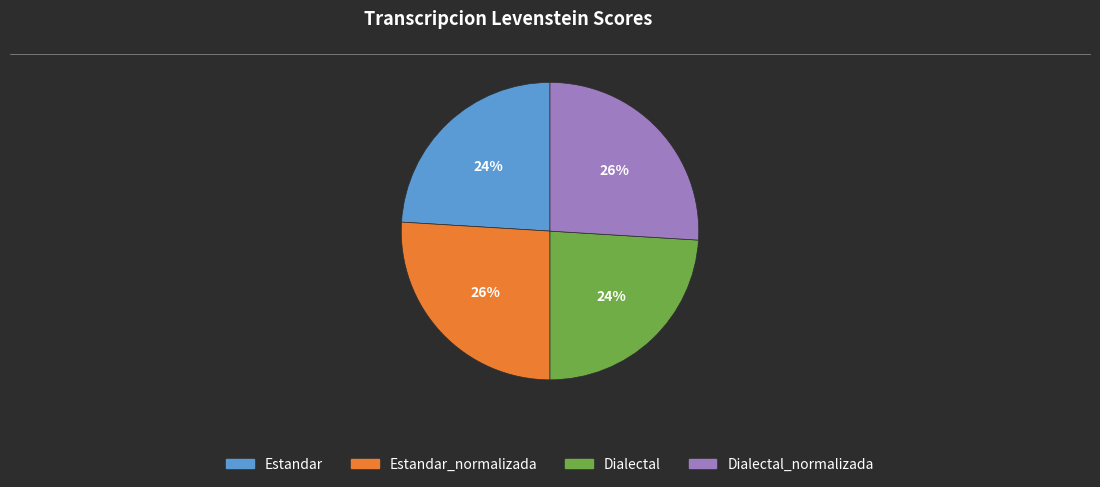

To the nearest percent, what is the average slice percentage?

25%